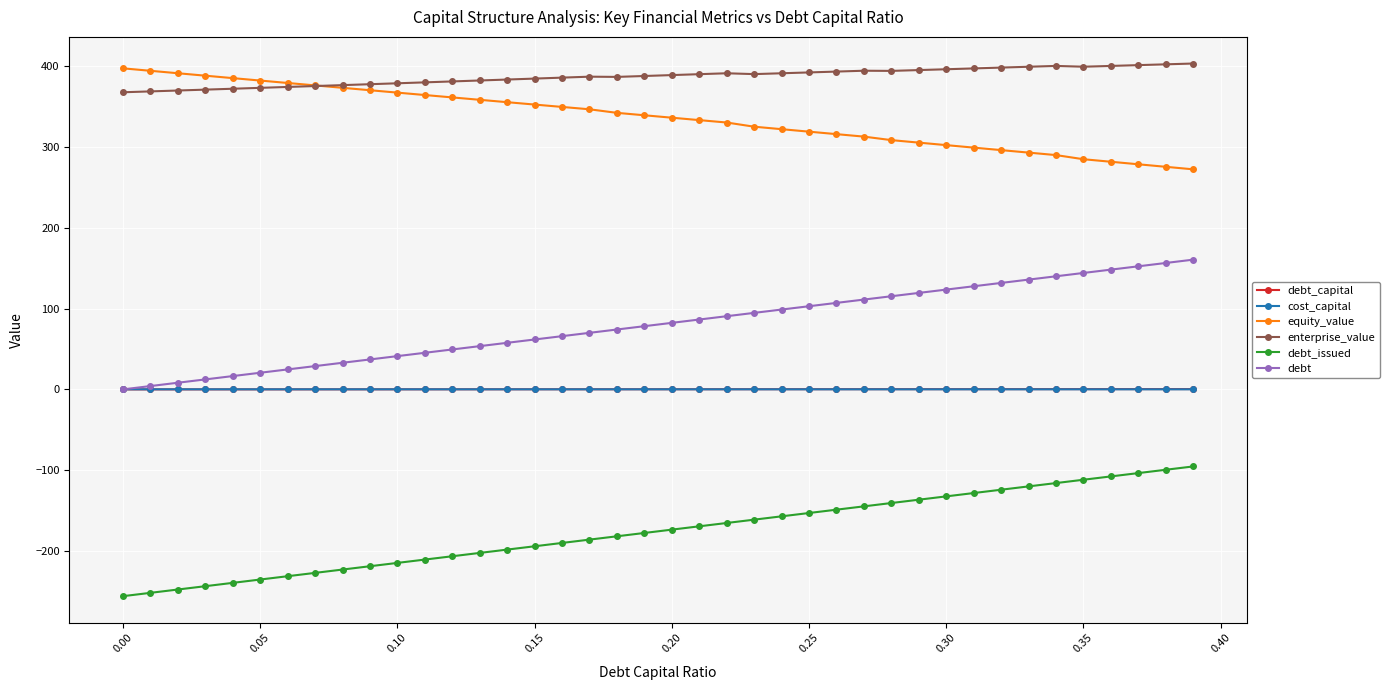

True or false: debt_capital and debt_issued cross at least once.

False